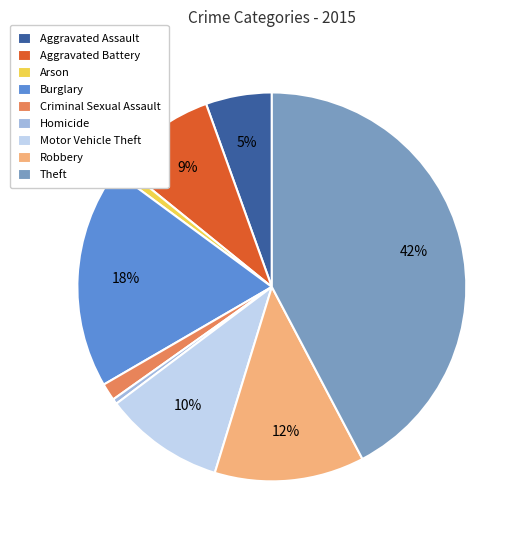

Does Aggravated Battery account for over 50% of the chart?

No